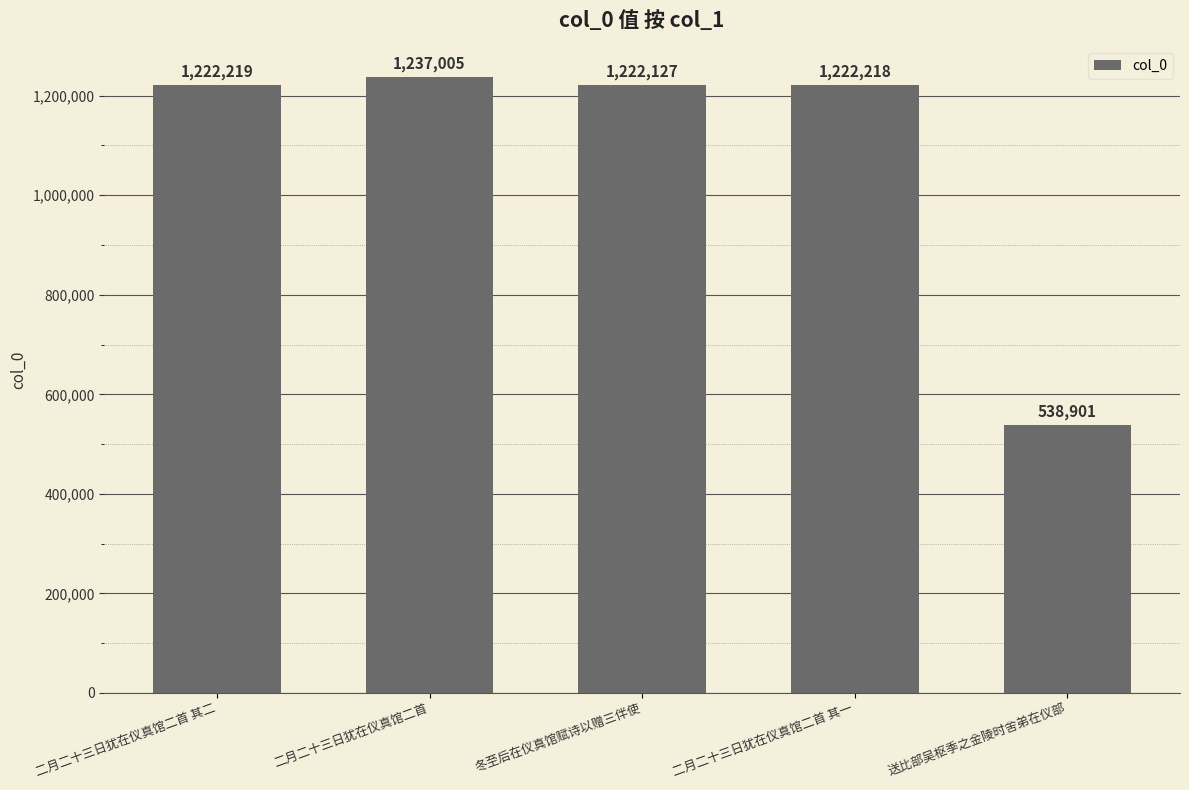

What is the change in value from 二月二十三日犹在仪真馆二首 其二 to 送比部吴枢季之金陵时舍弟在仪部?

-683318